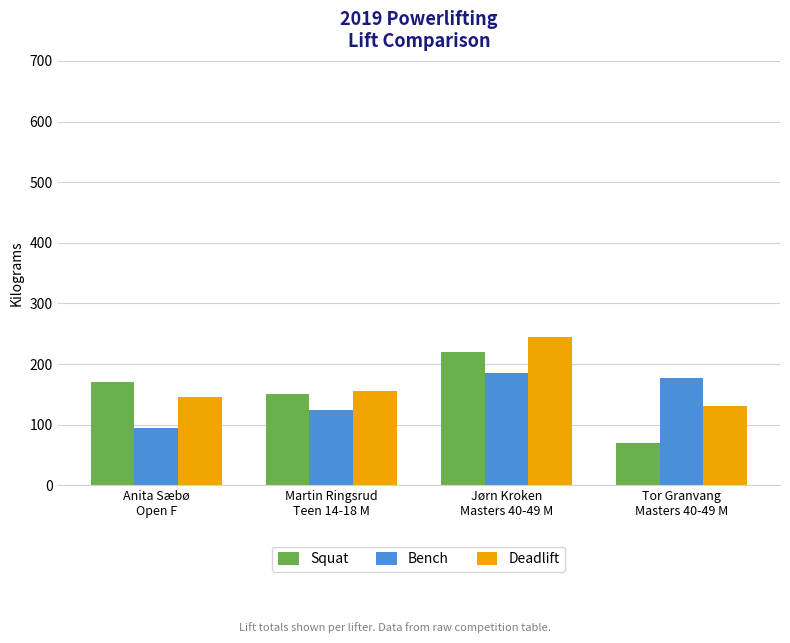

How many distinct data groups are displayed?

3